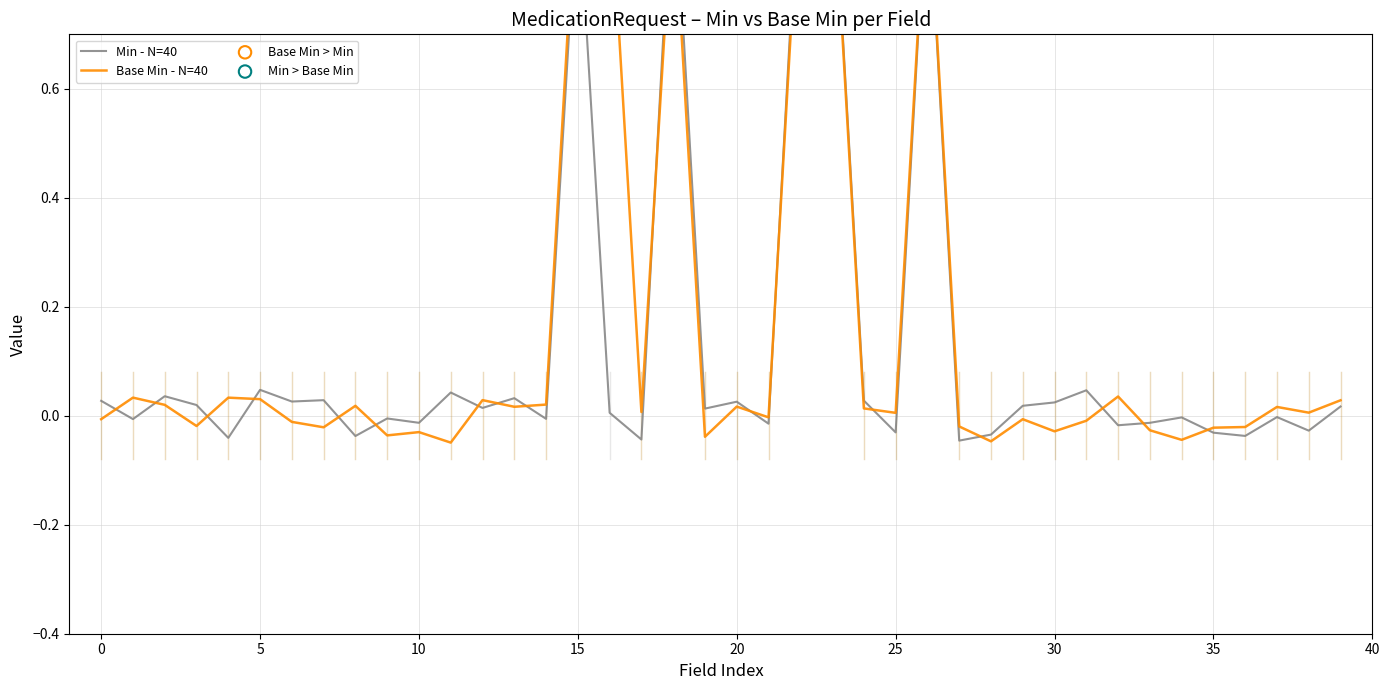

At how many categories does at least one series exceed 0?

31